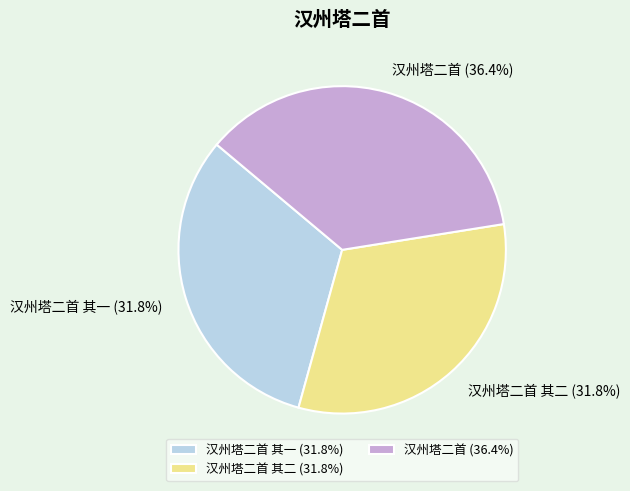

What is the largest slice in the pie chart?

汉州塔二首